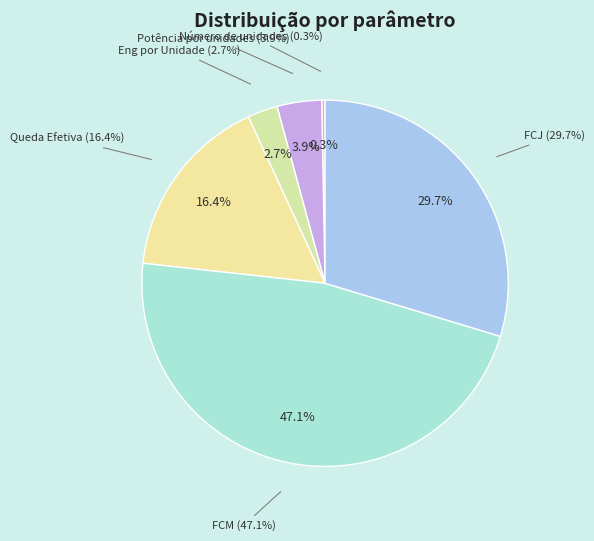

True or false: Queda Efetiva accounts for 25% of the total.

False